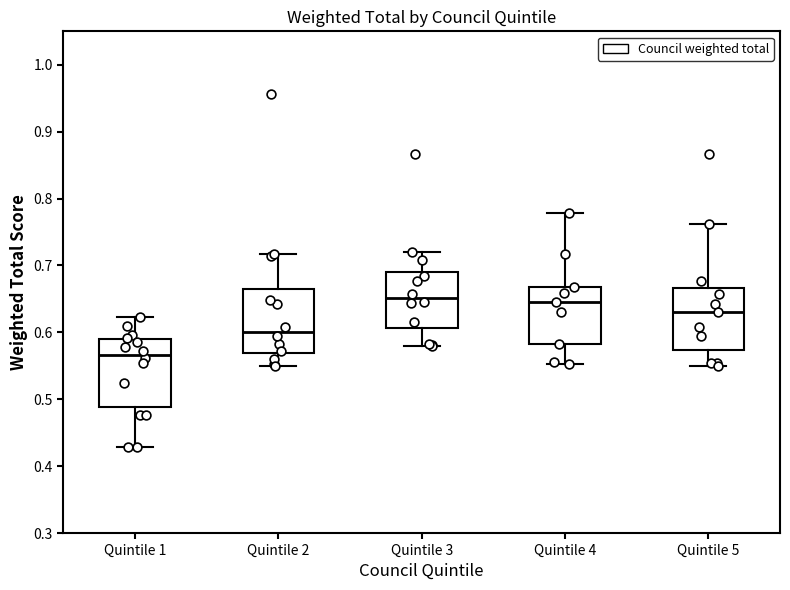

Reading left to right, transcribe this box plot: for each box, give where its median line is, the range the box spans, and where its two whiskers end, as read against the y-axis. The values are not printed on the chart, so give them approximately, as read against the axis.

Quintile 1: median 0.57, box 0.49 to 0.59, whiskers 0.43 to 0.62
Quintile 2: median 0.60, box 0.57 to 0.66, whiskers 0.55 to 0.72
Quintile 3: median 0.65, box 0.61 to 0.69, whiskers 0.58 to 0.72
Quintile 4: median 0.64, box 0.58 to 0.67, whiskers 0.55 to 0.78
Quintile 5: median 0.63, box 0.57 to 0.67, whiskers 0.55 to 0.76